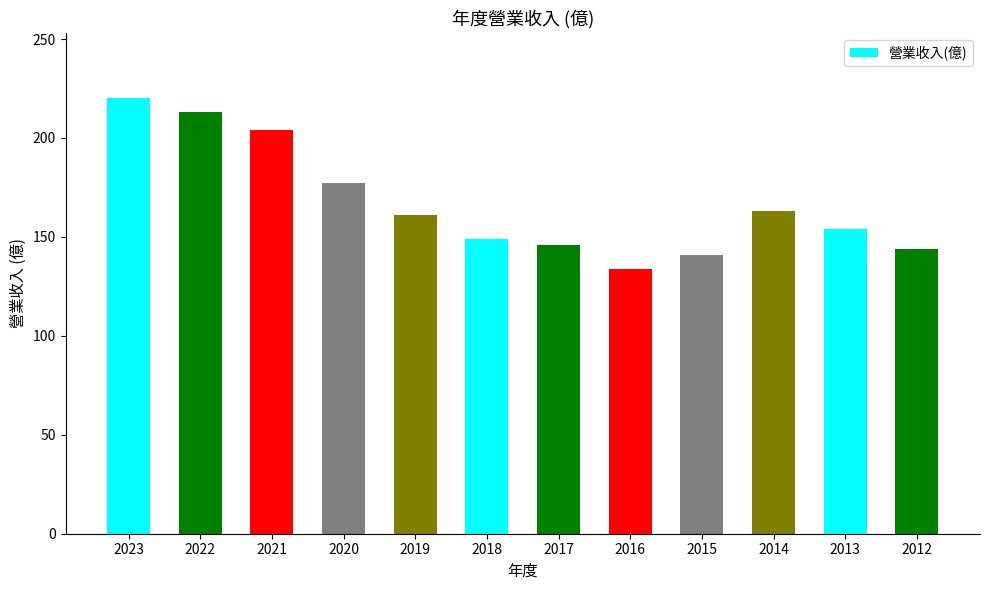

What is the change in value from 2016 to 2013?

+20